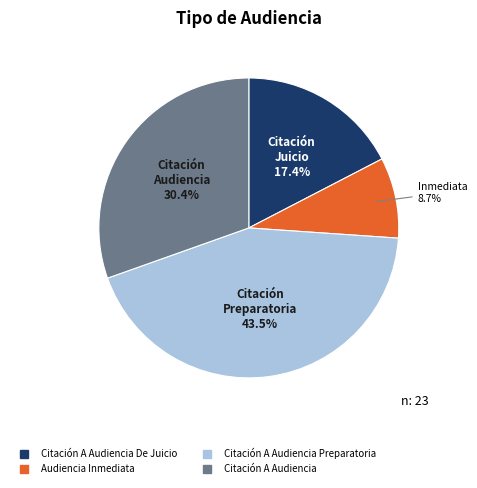

Does any single category account for the majority?

No